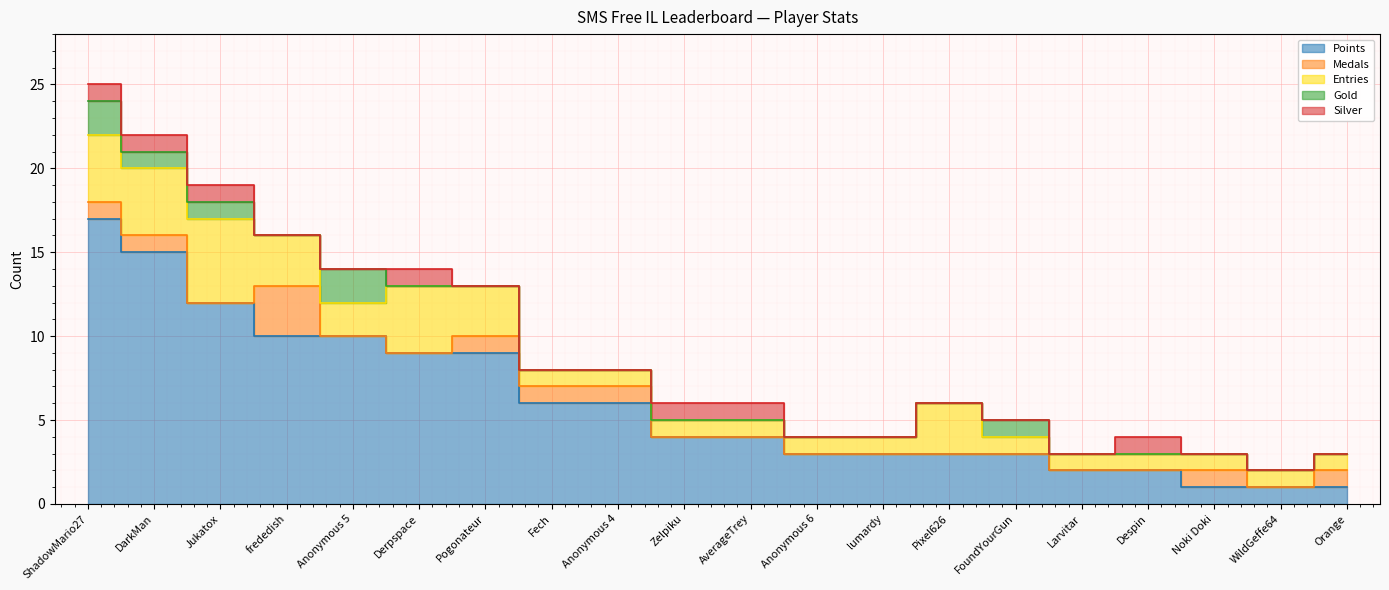

True or false: Entries and Gold intersect in this chart.

False